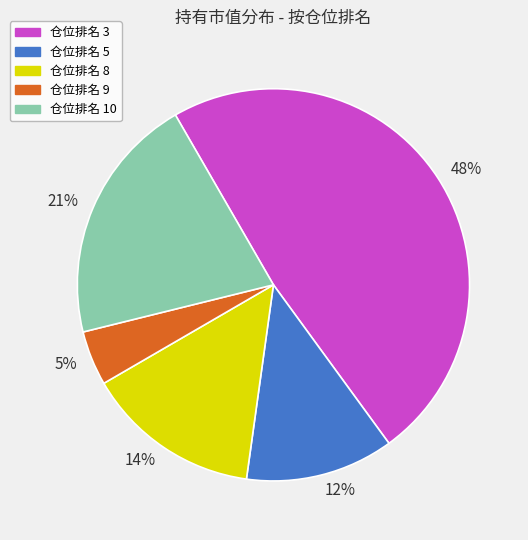

Count the number of slices in the pie.

5